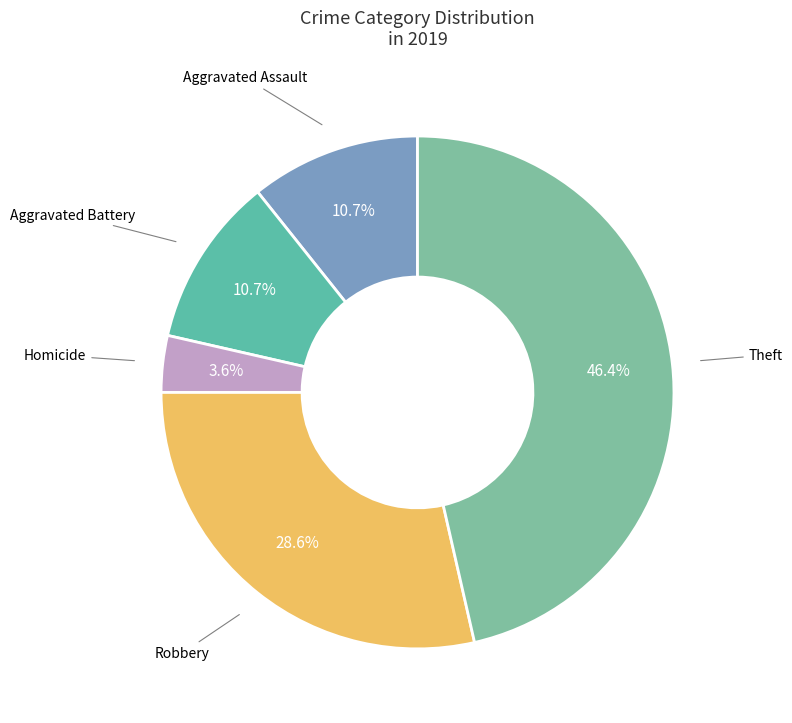

To the nearest percent, what portion does Homicide represent?

4%